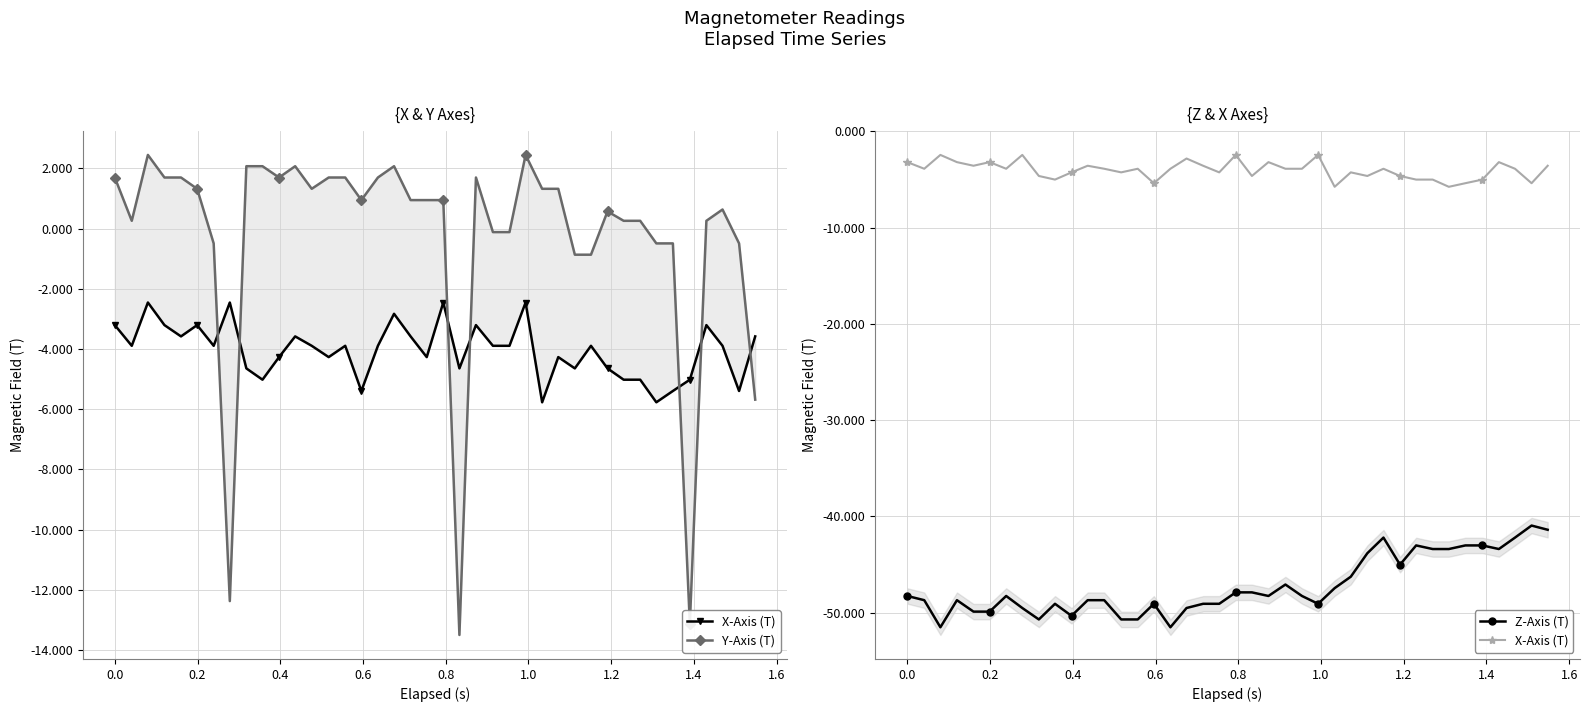

True or false: Y-Axis (T) has more than 2 points higher than both neighbors.

True